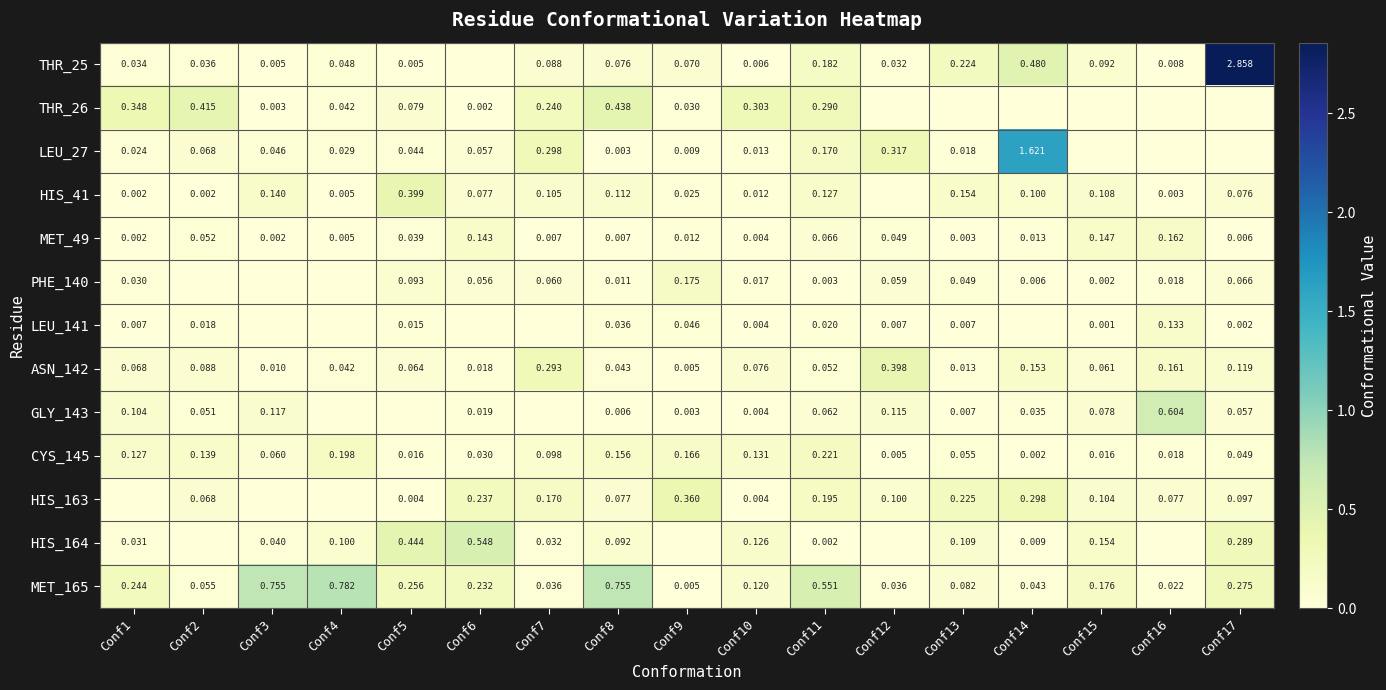

Is the value of LEU_141 at Conf1 greater than the value of THR_25 at Conf13?

No